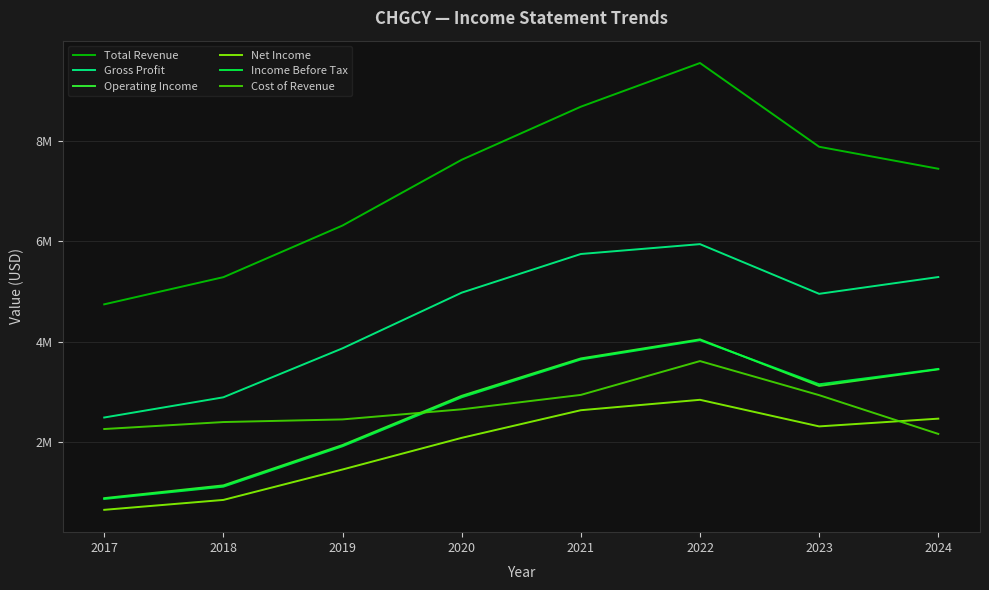

True or false: Total Revenue has a value of 11516430 at 2023.

False